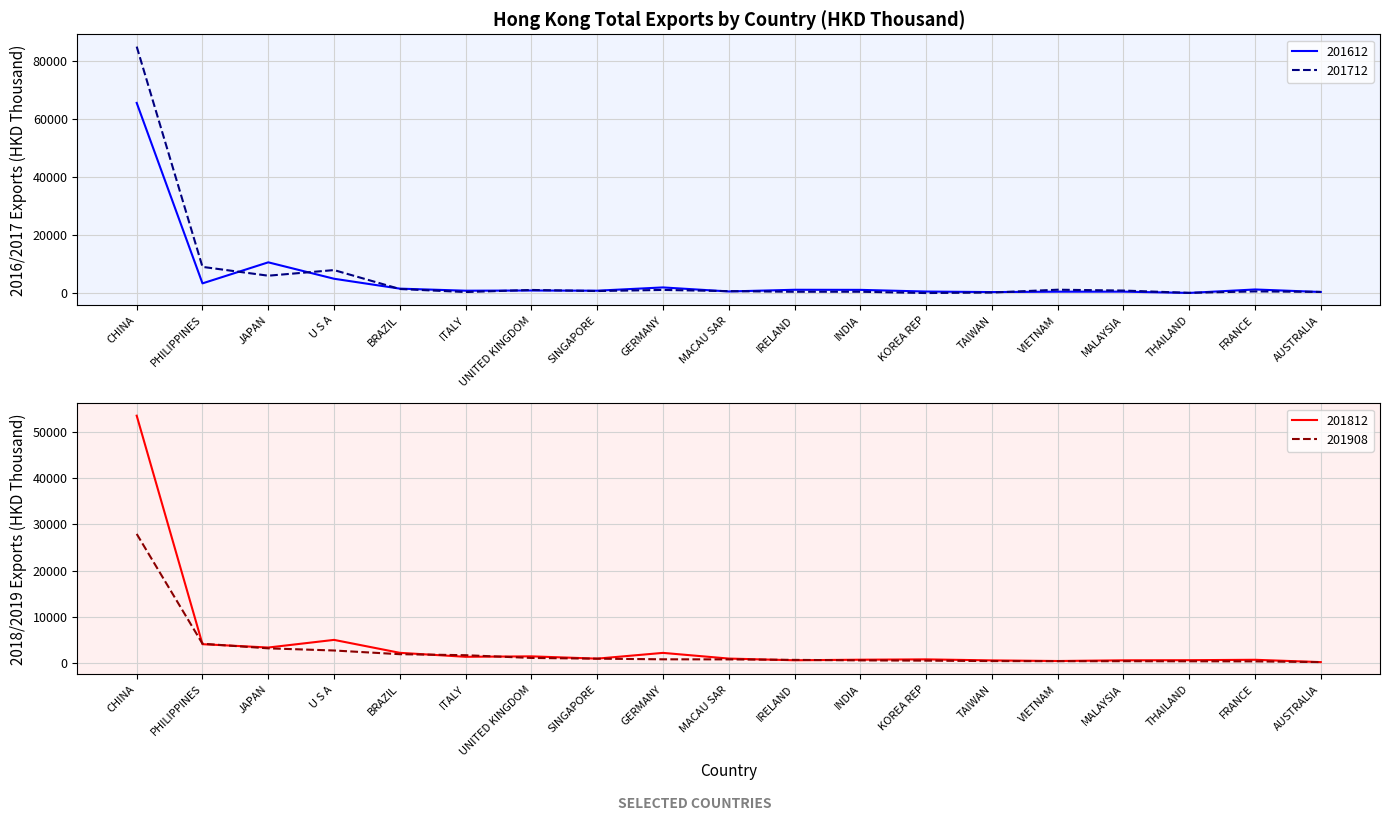

Does the chart have visible grid lines?

Yes